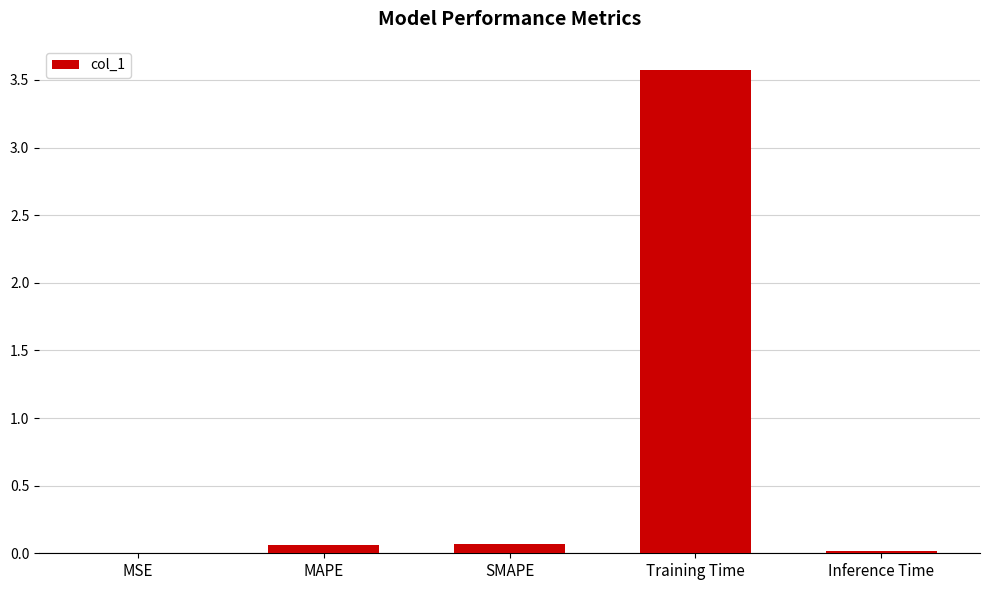

What is the sum of all values?

3.7